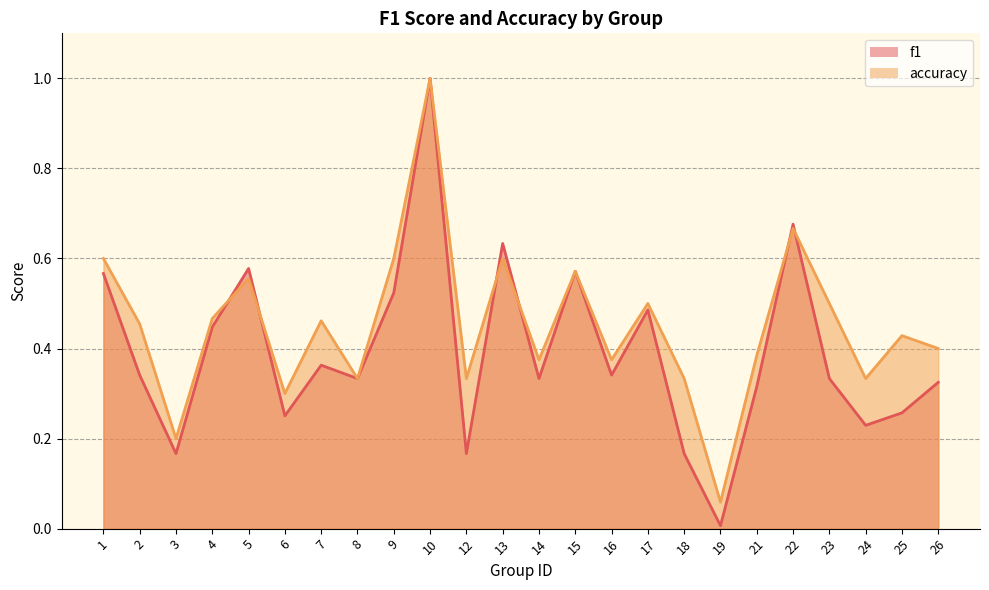

At which category is the sum across all series the highest?

10